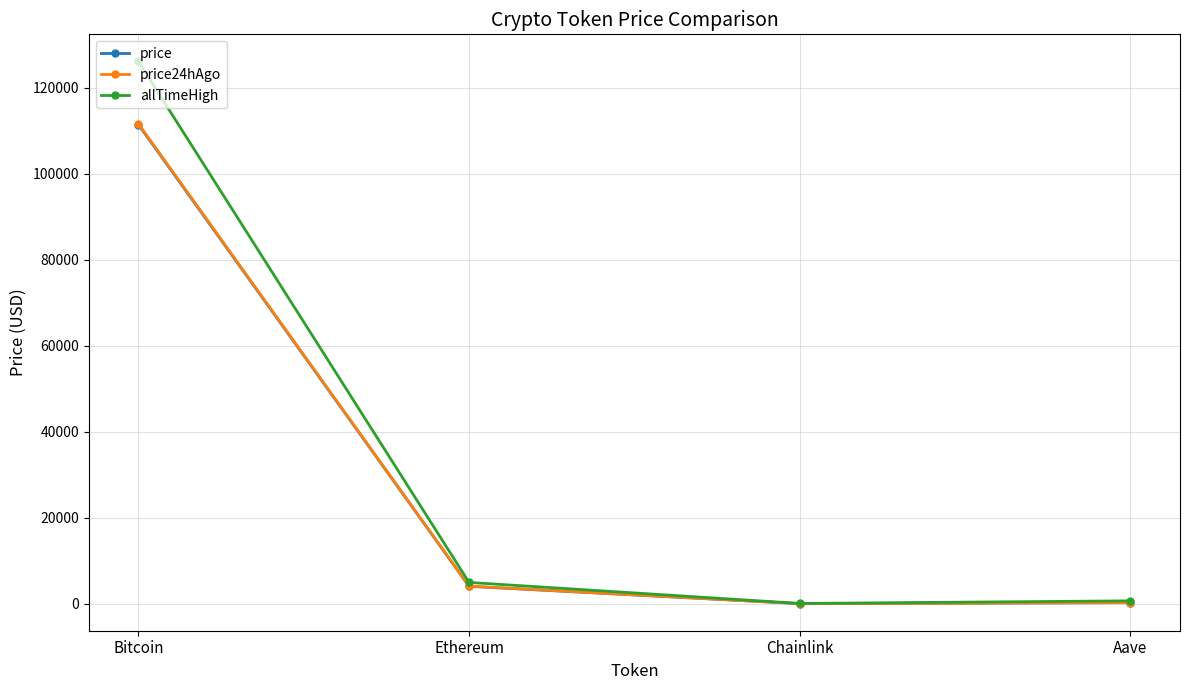

At which category is the sum across all series the highest?

Bitcoin